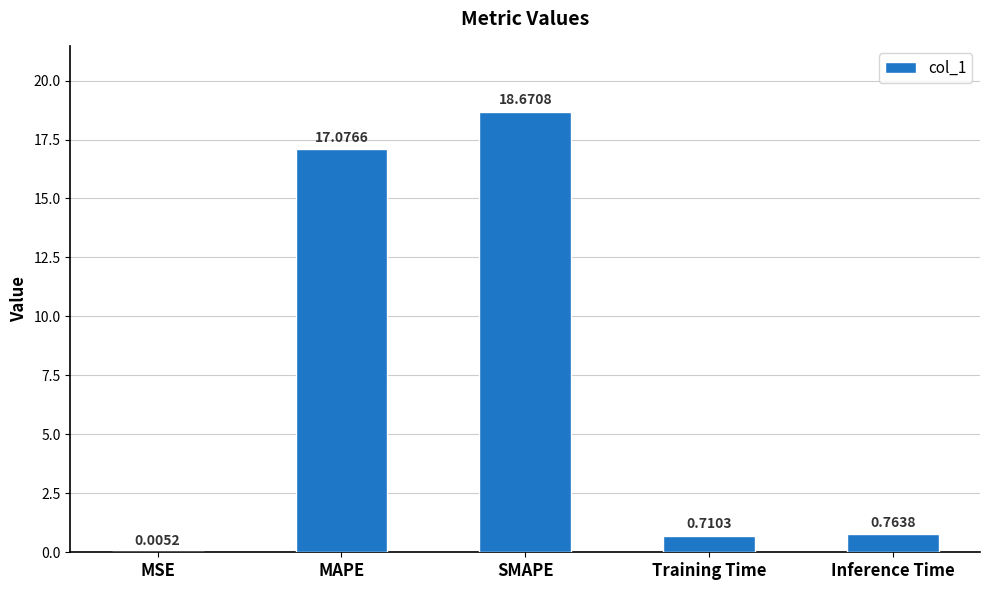

Where is the data nearest to the value 9?

MAPE